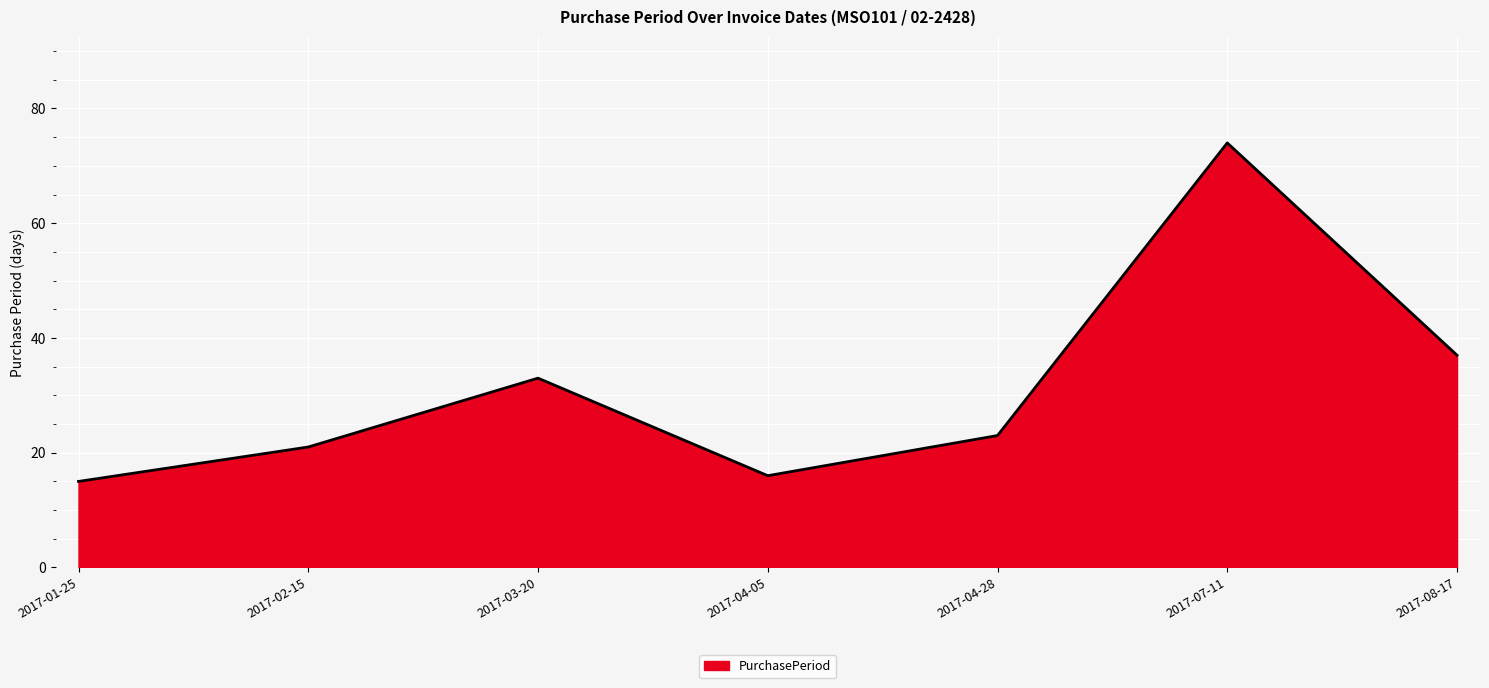

What is the sum of the values at 2017-08-17 and 2017-01-25?

52